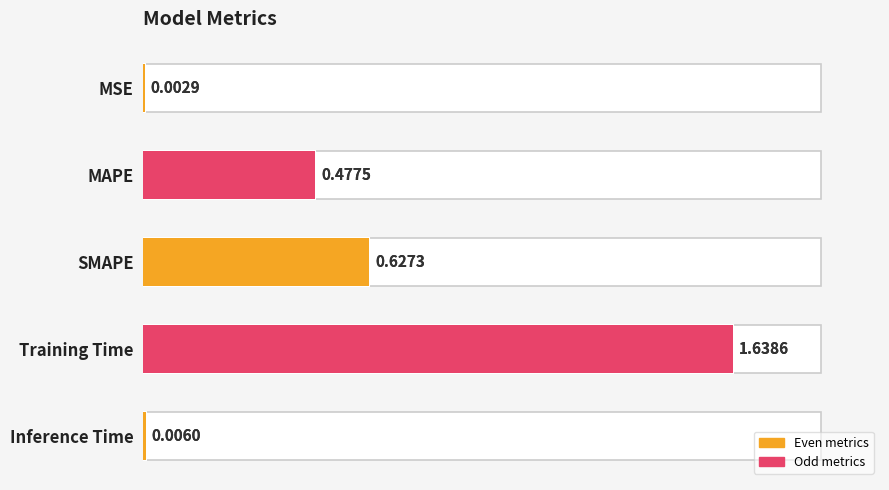

What is the maximum value shown in the chart?

1.6